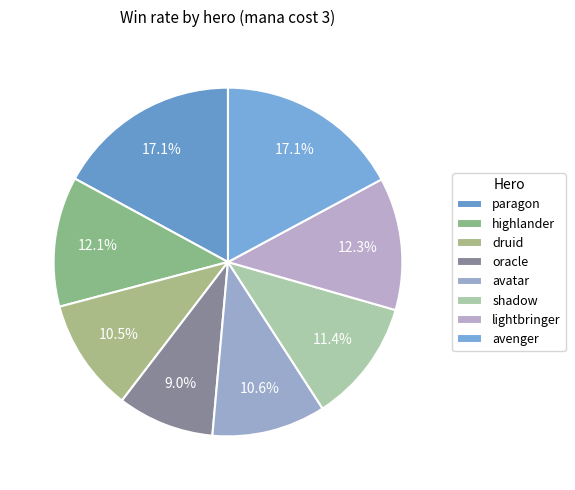

What is the largest slice in the pie chart?

avenger